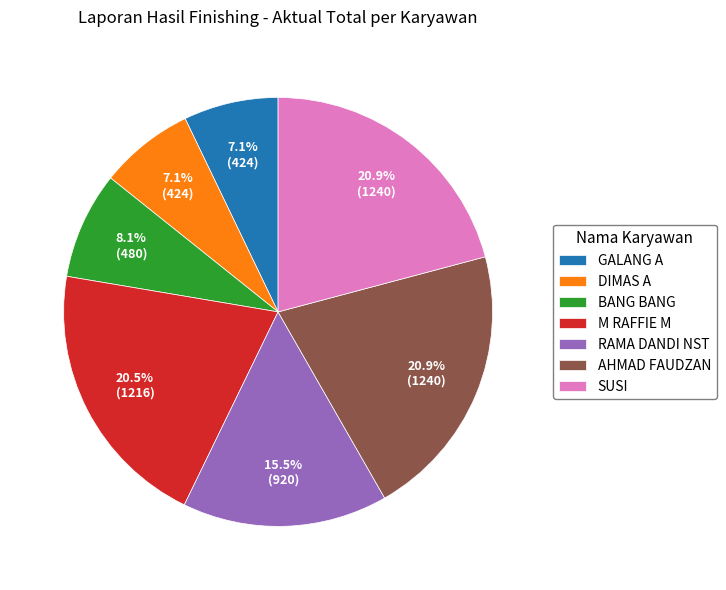

Does DIMAS A account for over 50% of the chart?

No